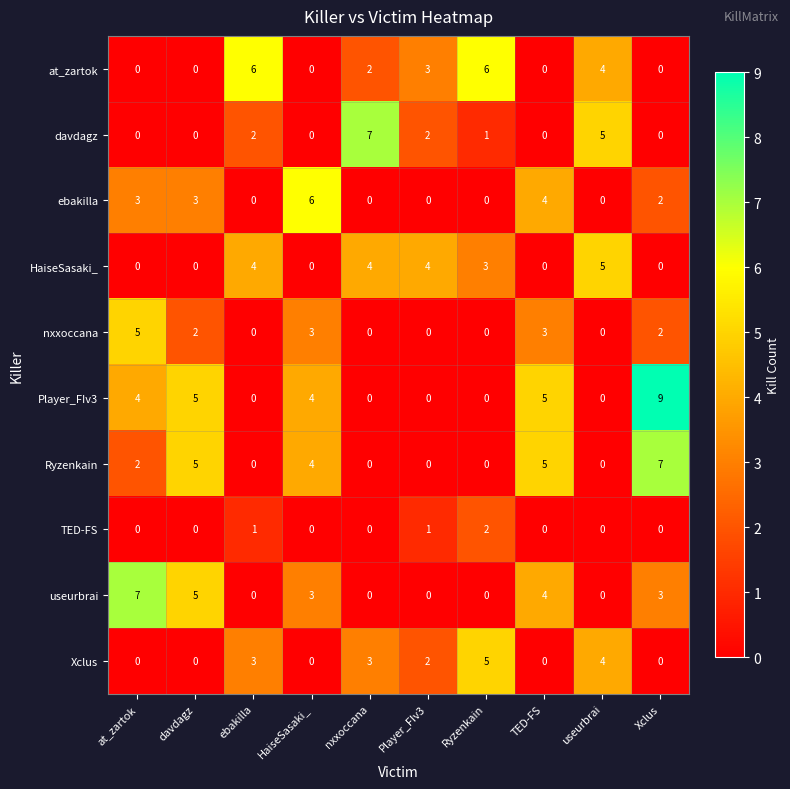

The Ryzenkain series shows 1 at at_zartok. True or false?

False